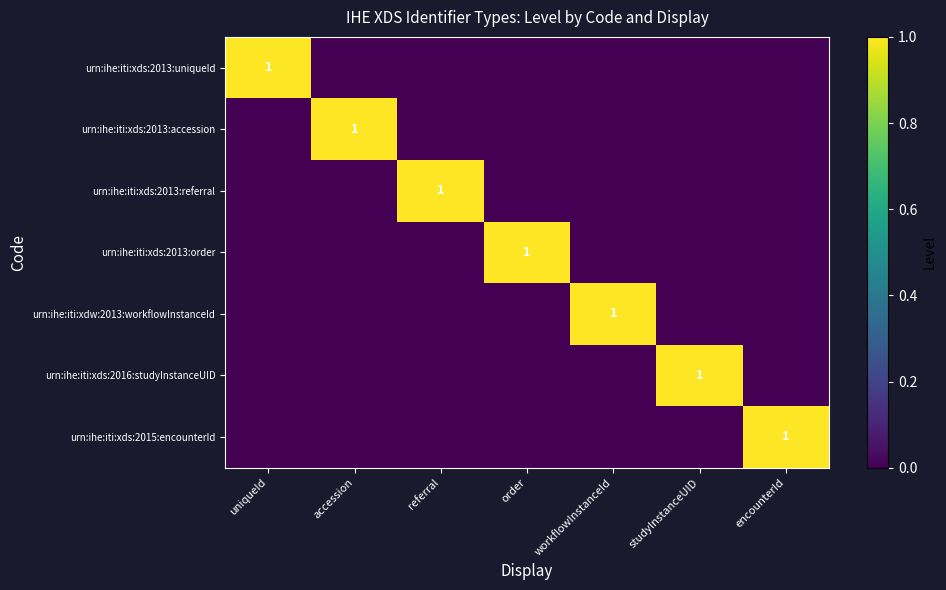

What is the difference between the highest and lowest values at referral?

1